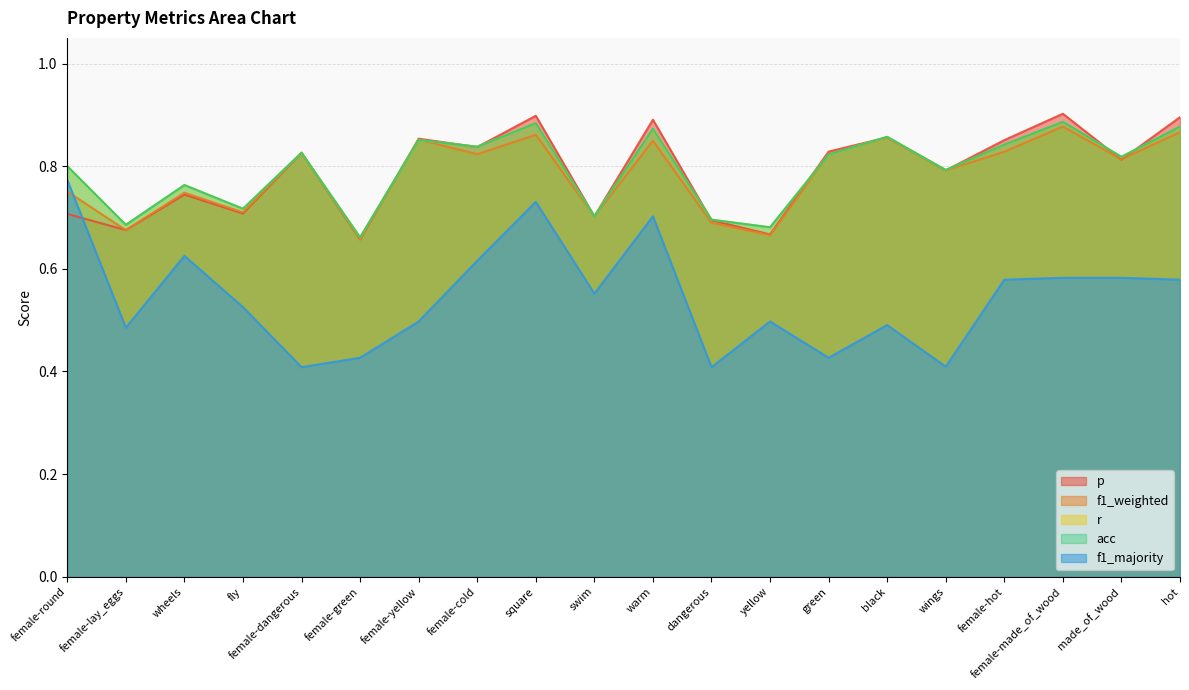

What is the label of the 15th point from the right?

female-green